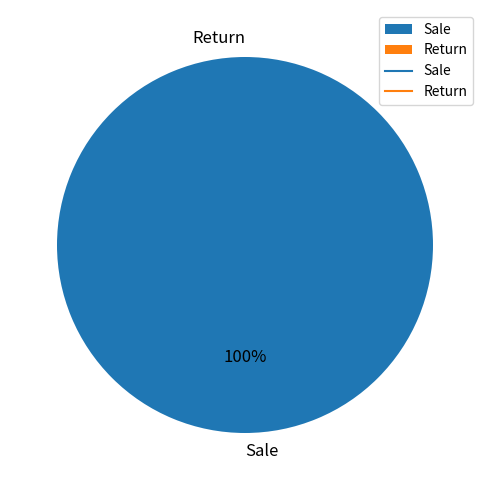

Count the number of slices in the pie.

2